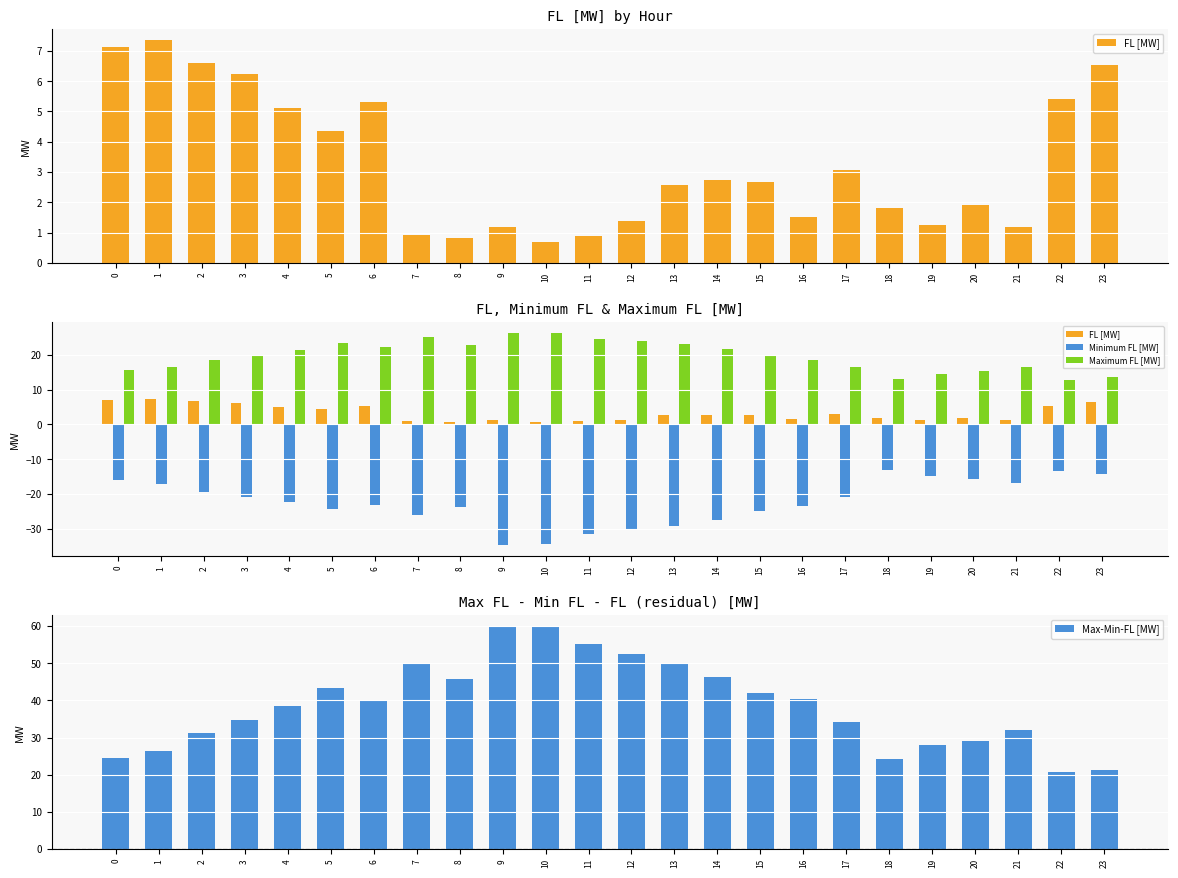

At how many categories does at least one series exceed 18?

24